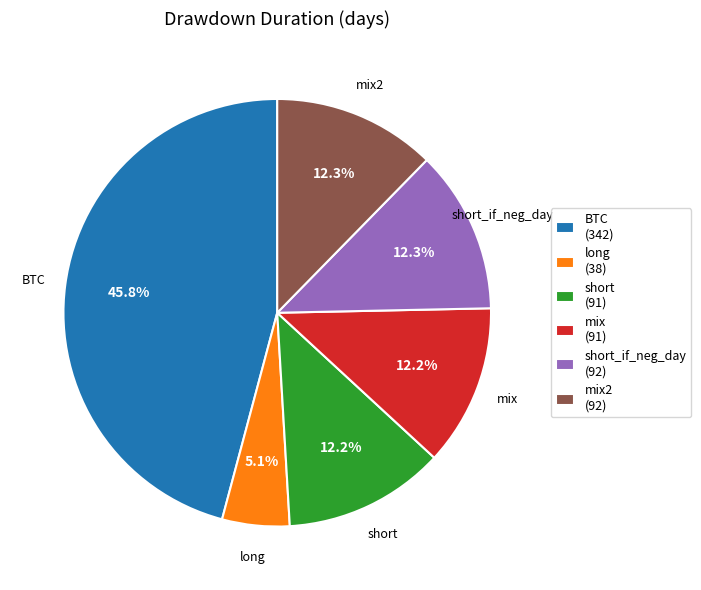

Combined, what portion of the pie is short (91) and mix (91)?

24.4%